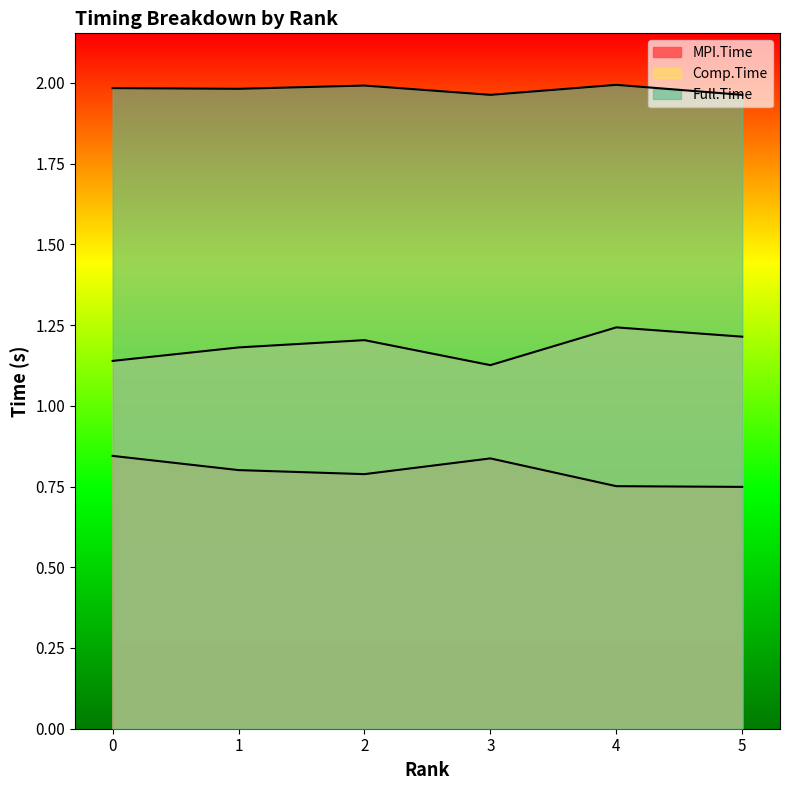

Reading left to right, what are all the values shown in this chart?

MPI.Time: 0.8	0.8	0.8	0.8	0.8	0.7
Comp.Time: 1.1	1.2	1.2	1.1	1.2	1.2
Full.Time: 2.0	2.0	2.0	2.0	2.0	2.0